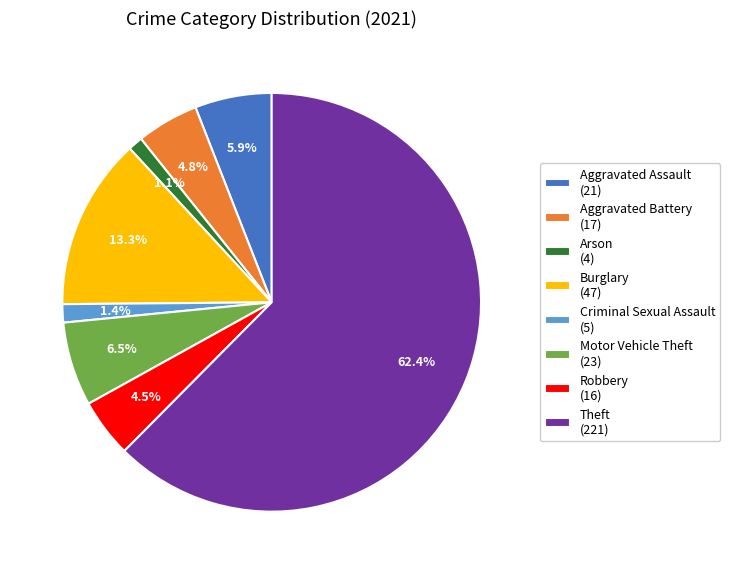

To the nearest percent, what is the difference between the largest and smallest slice percentages?

61%